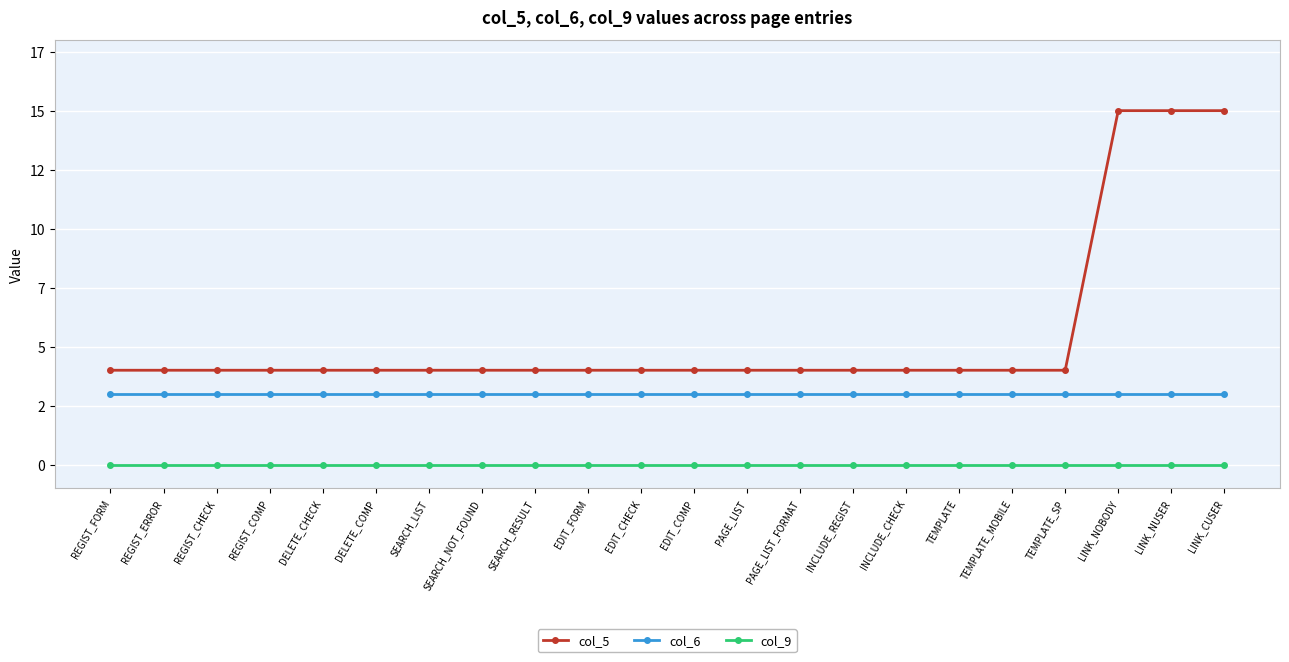

At how many categories does at least one series exceed 10?

3